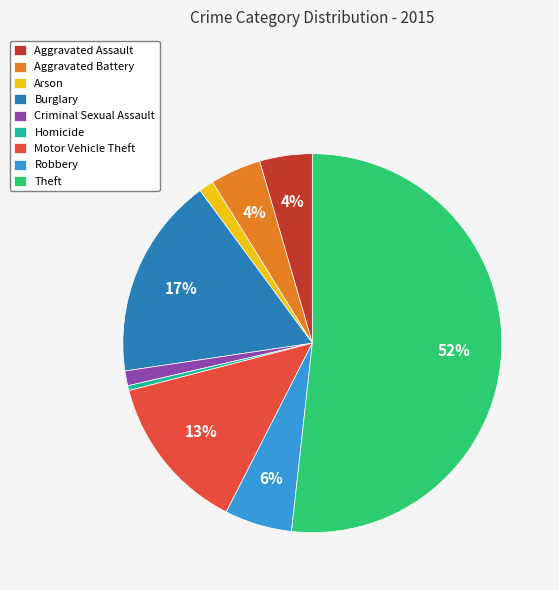

Is it true that Robbery is 6% of the pie?

True